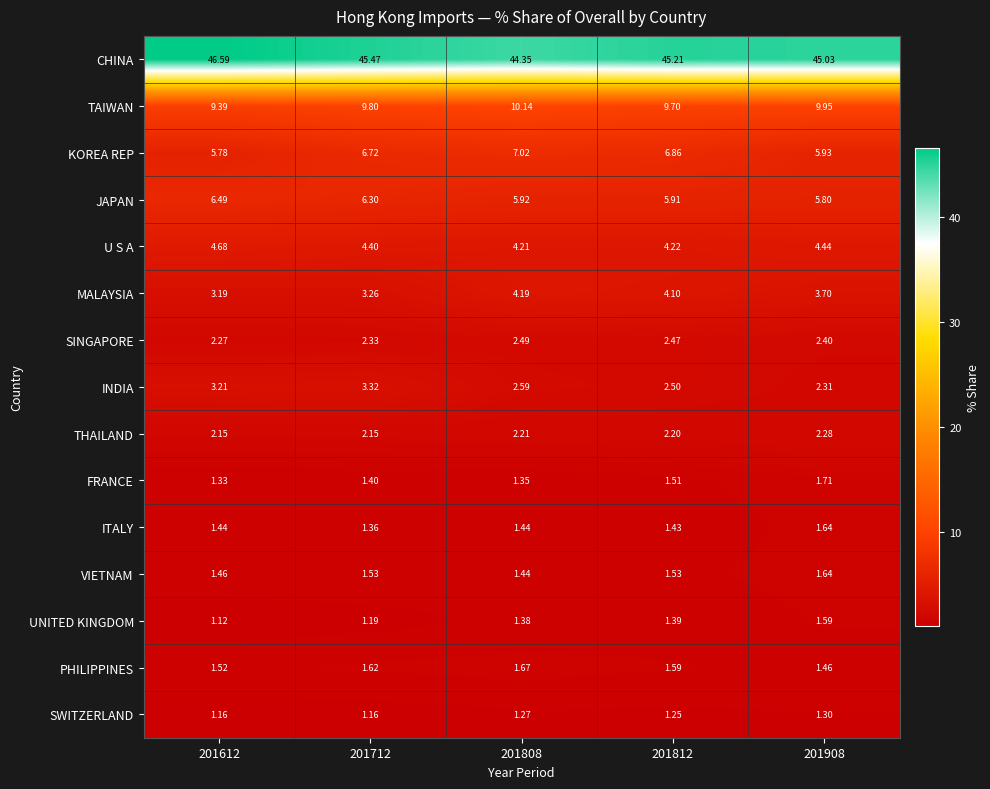

Which series changed the most between 201612 and 201712?

CHINA